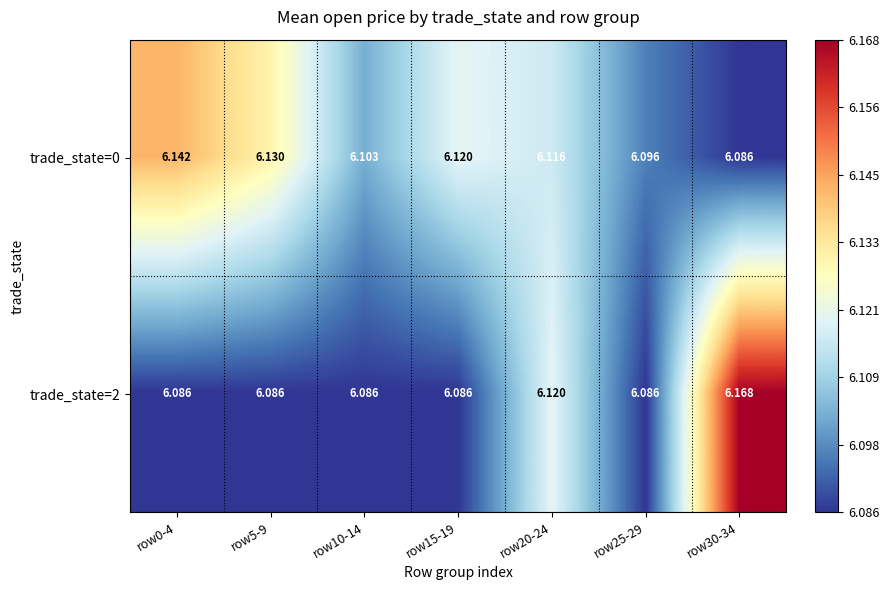

Is the value of trade_state=0 at row10-14 greater than the value of trade_state=2 at row20-24?

No